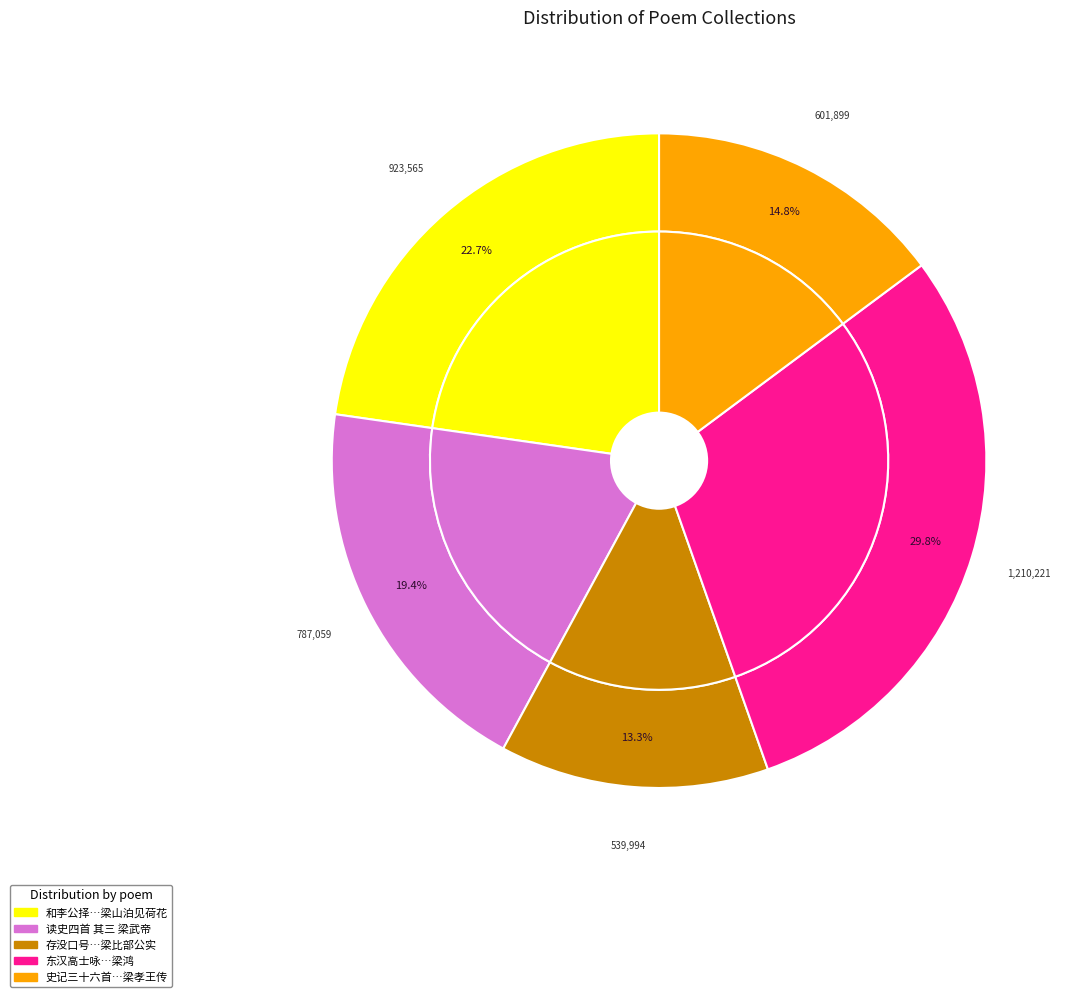

Combined, what portion of the pie is 东汉高士咏十四首 其三 梁鸿 and 史记三十六首 其三 《梁孝王传》?

44.6%